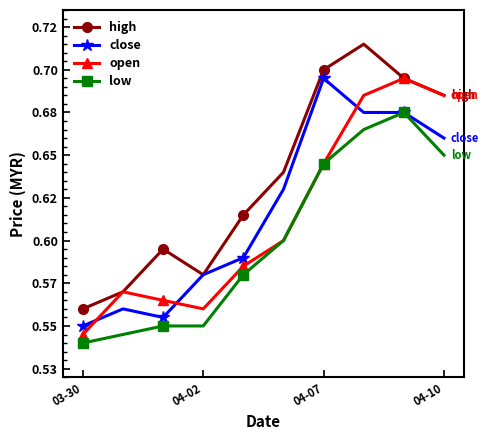

Reading left to right, transcribe all the data shown in this chart.

high: 0.6	0.6	0.6	0.6	0.6	0.6	0.7	0.7	0.7	0.7
close: 0.6	0.6	0.6	0.6	0.6	0.6	0.7	0.7	0.7	0.7
open: 0.5	0.6	0.6	0.6	0.6	0.6	0.6	0.7	0.7	0.7
low: 0.5	0.5	0.6	0.6	0.6	0.6	0.6	0.7	0.7	0.7